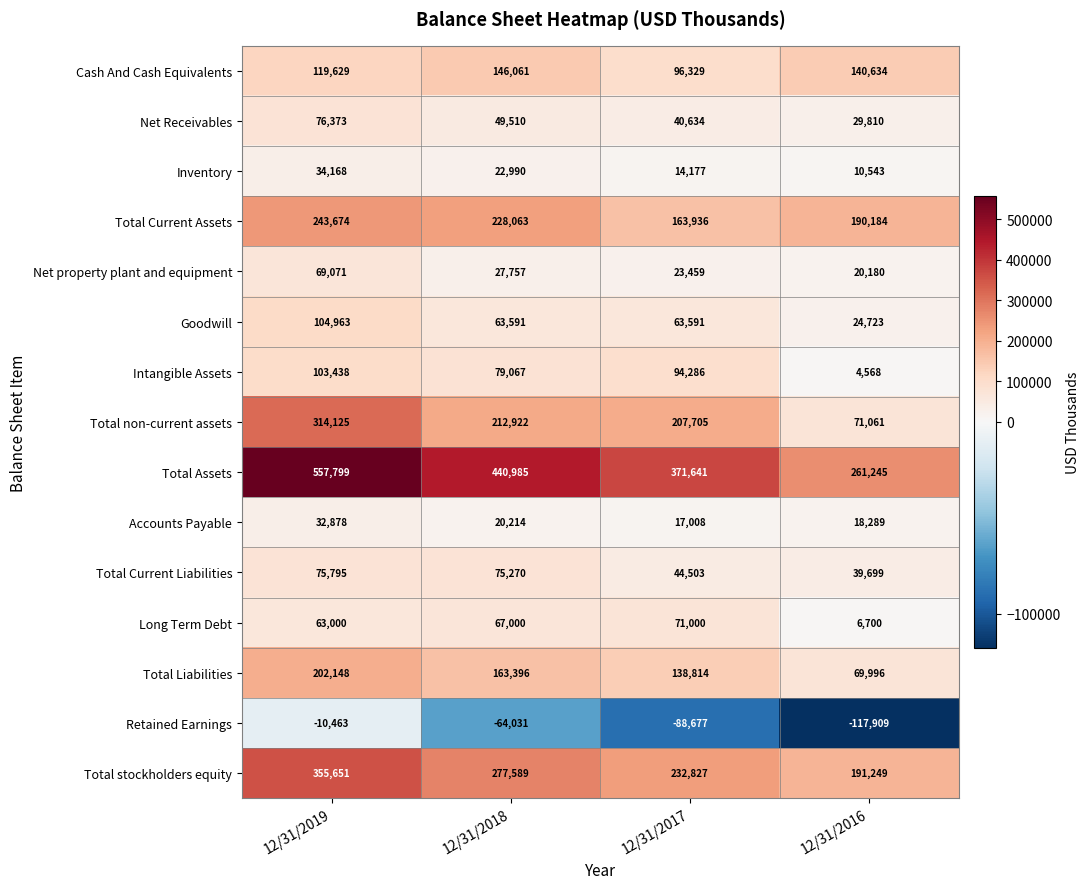

How many distinct data groups are displayed?

15